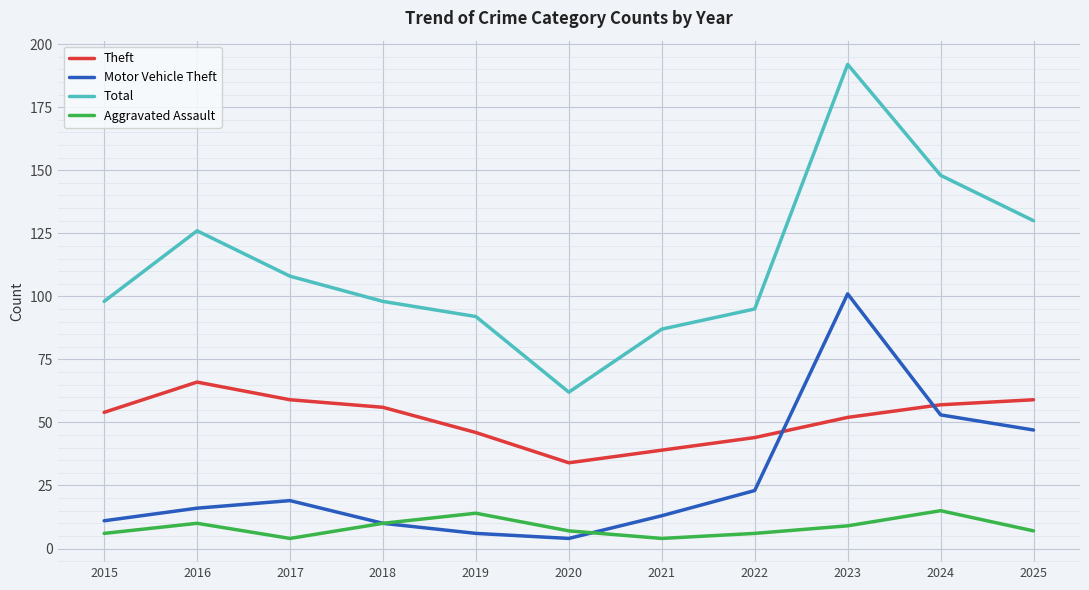

At how many categories does at least one series exceed 115?

4